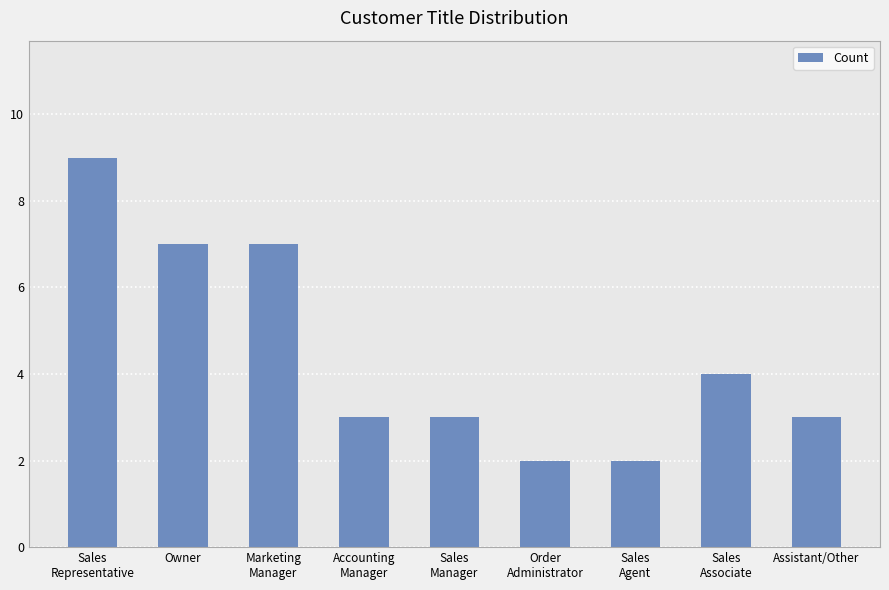

How many values are between 3 and 7?

6